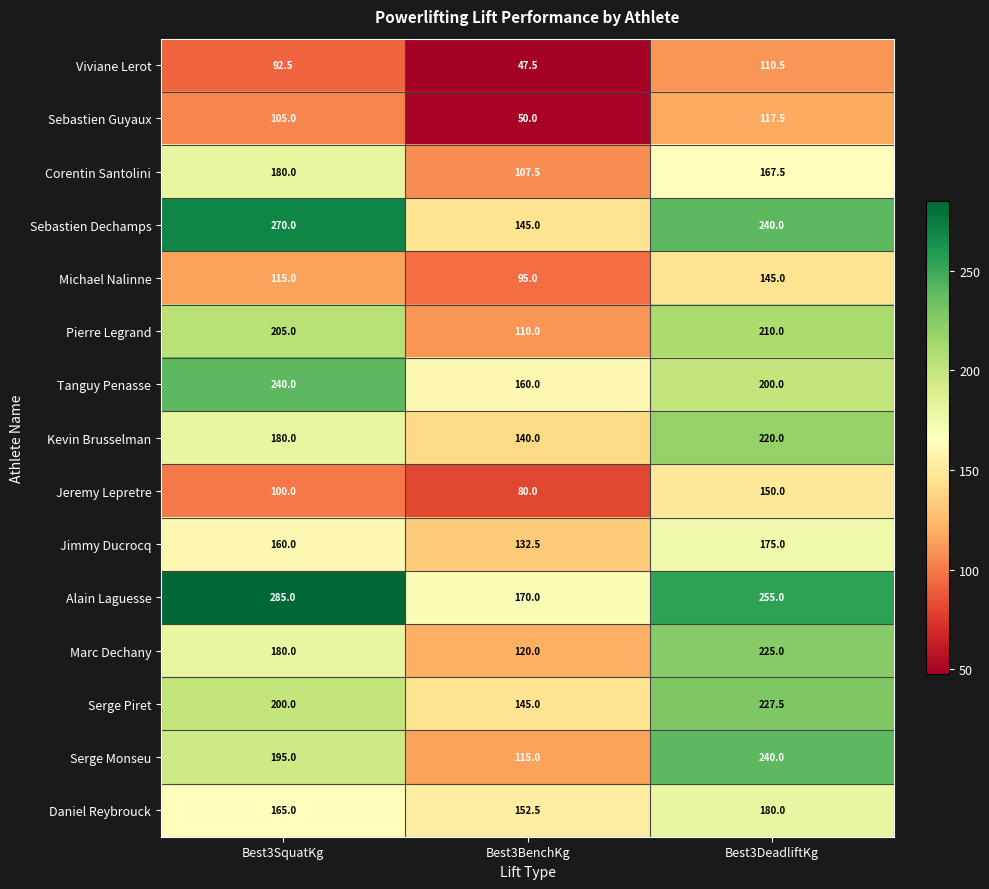

Which series changed the most between Best3SquatKg and Best3BenchKg?

Sebastien Dechamps